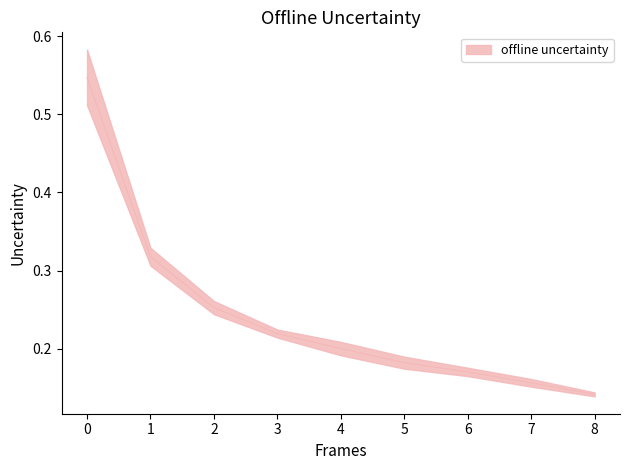

What is the value of the 5th point from the left?

0.2